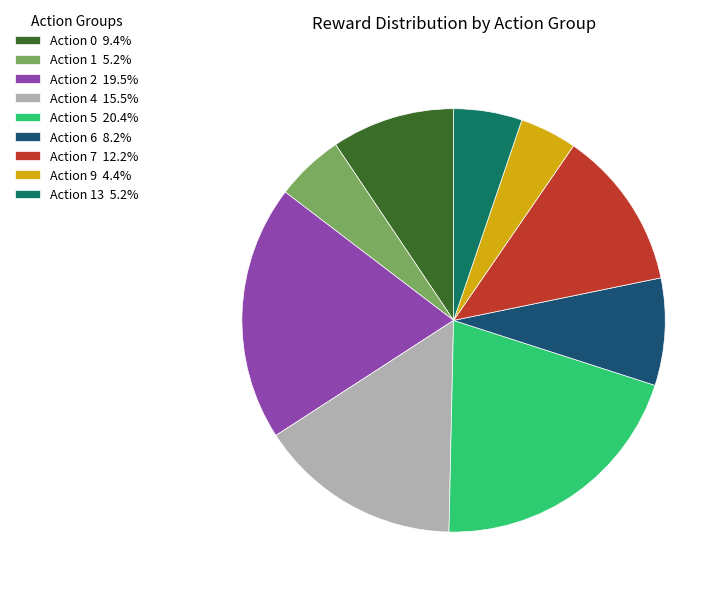

Is there a majority slice in this chart?

No